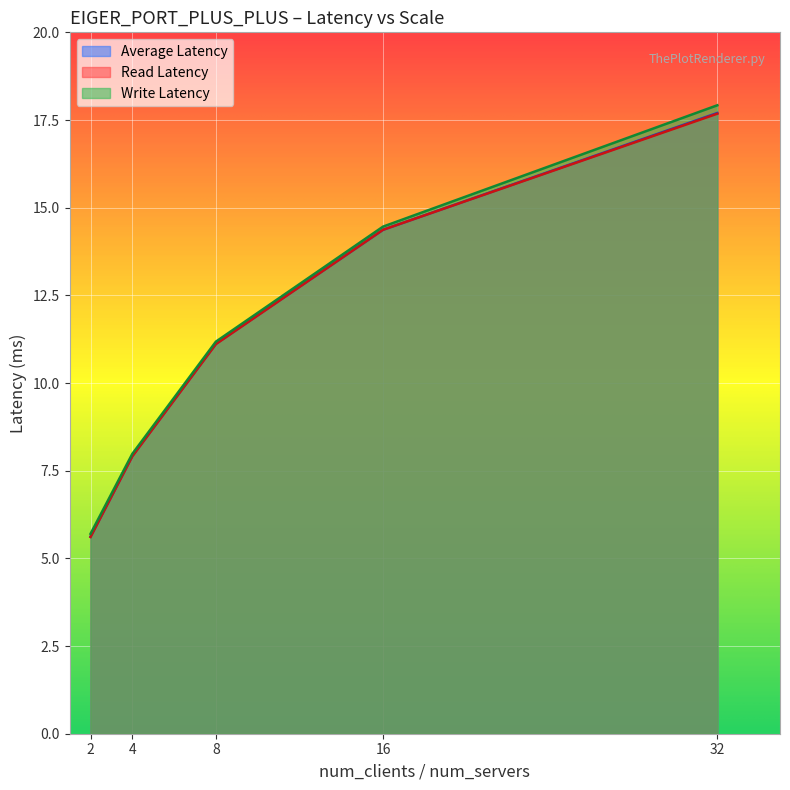

What is the difference between the maximum and minimum values in the write_latency series?

12.2